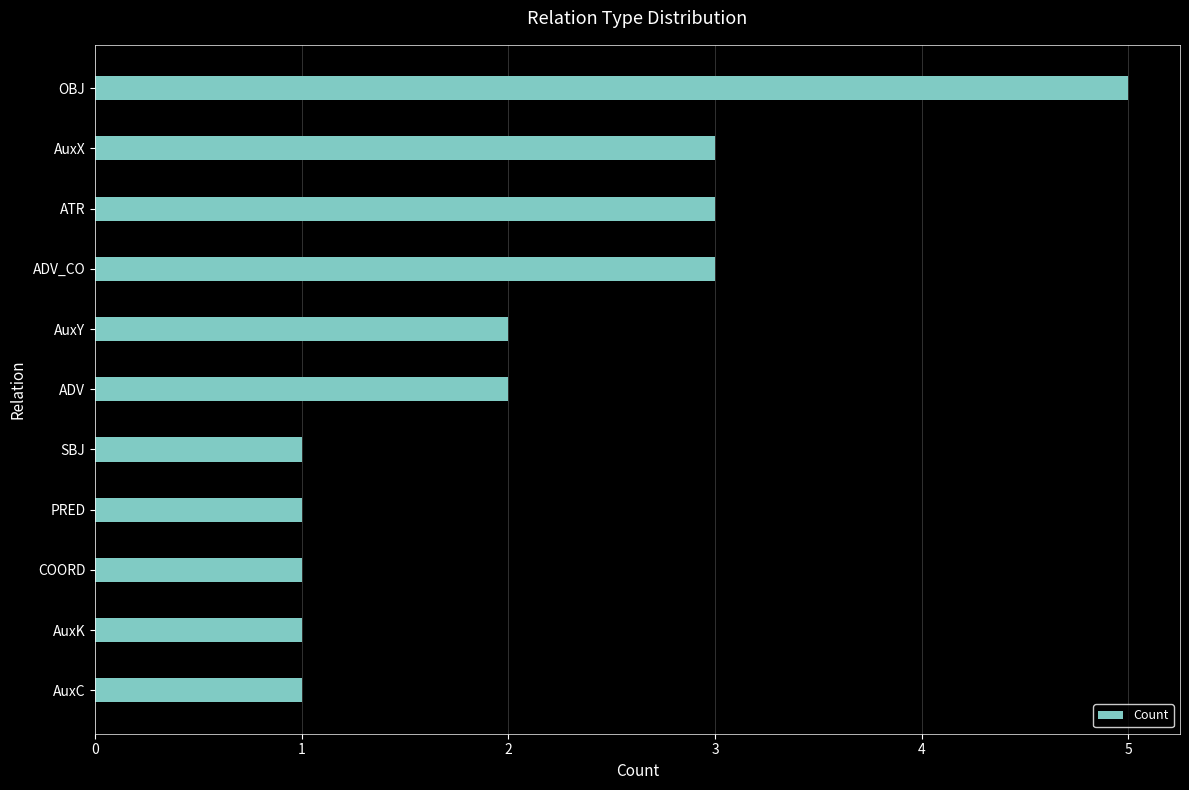

True or false: the data shows 1 at AuxK.

True